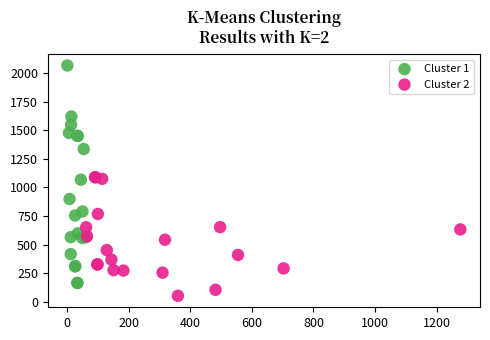

Which series has the widest spread of Y values?

Cluster 1